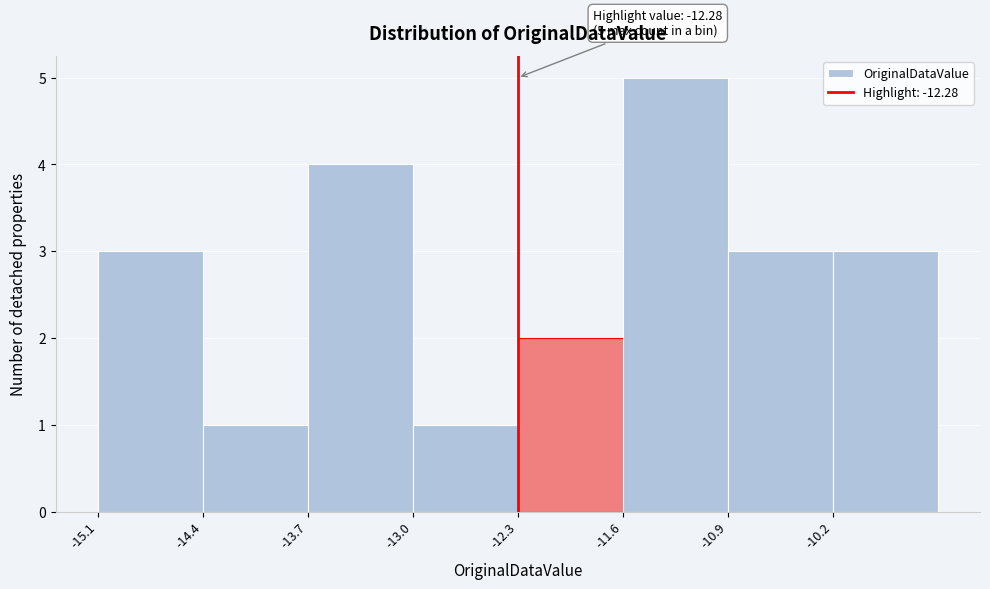

Over which range of the x-axis is the bar tallest?

-11.6 to -10.9